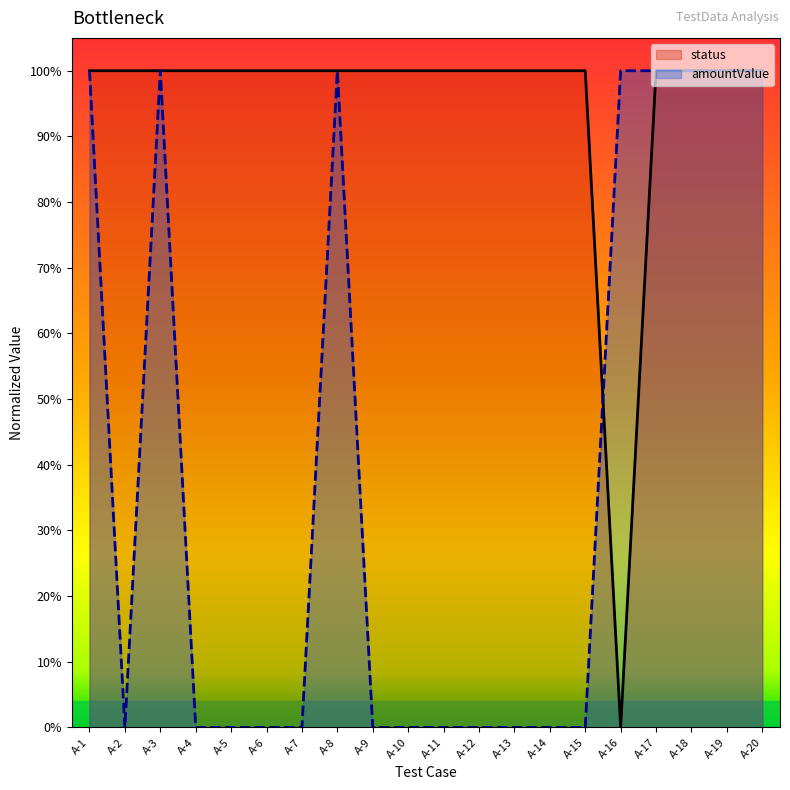

Where is status nearest to the value 0?

A-16